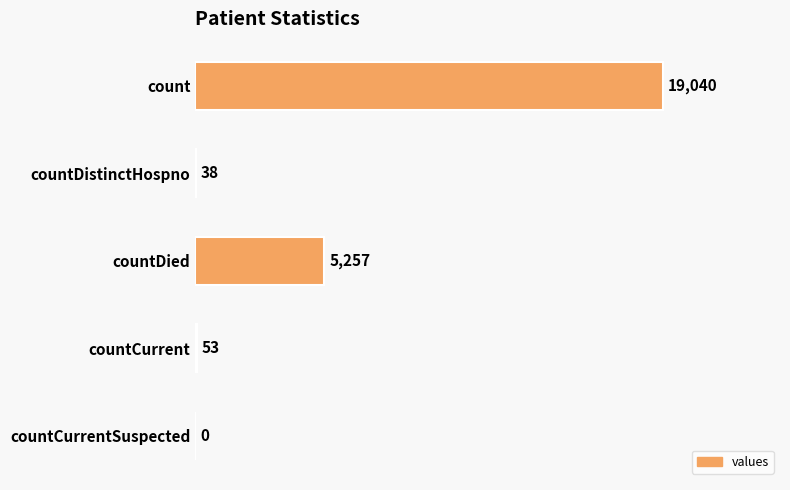

Where is the data nearest to the value 9520?

countDied